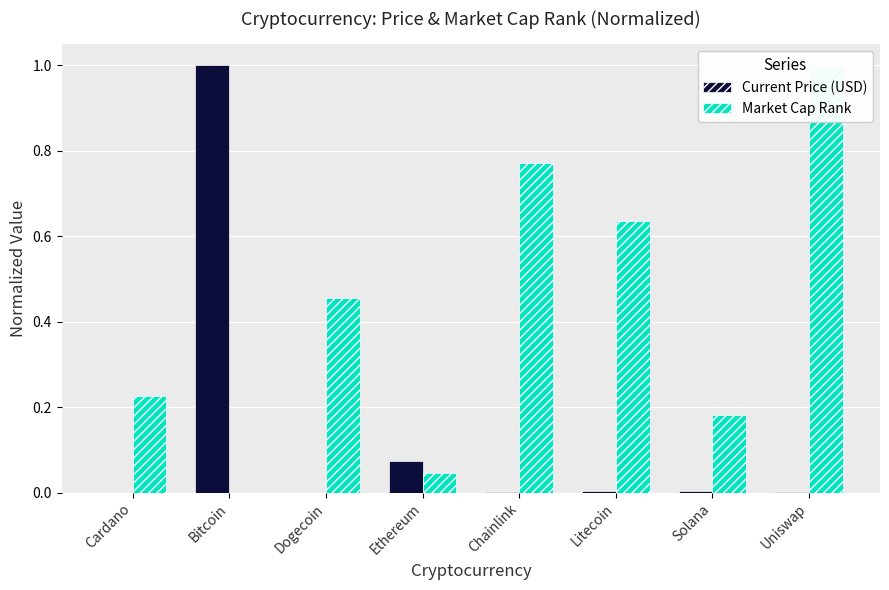

Rank the series by their maximum value, from lowest to highest.

Current Price (USD), Market Cap Rank